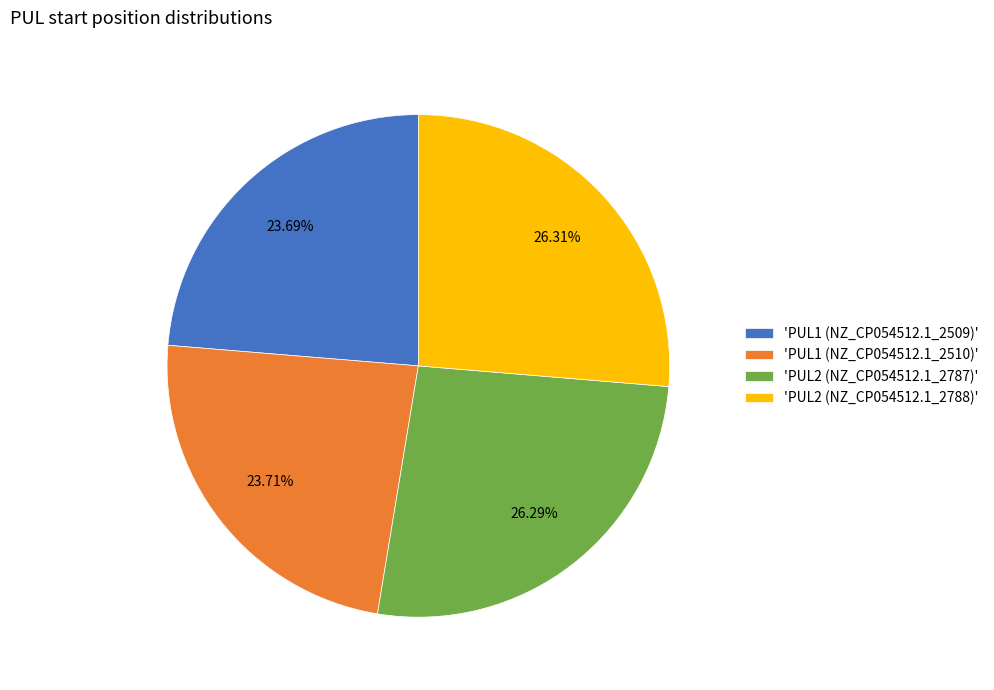

To the nearest percent, what is the average slice percentage?

25%